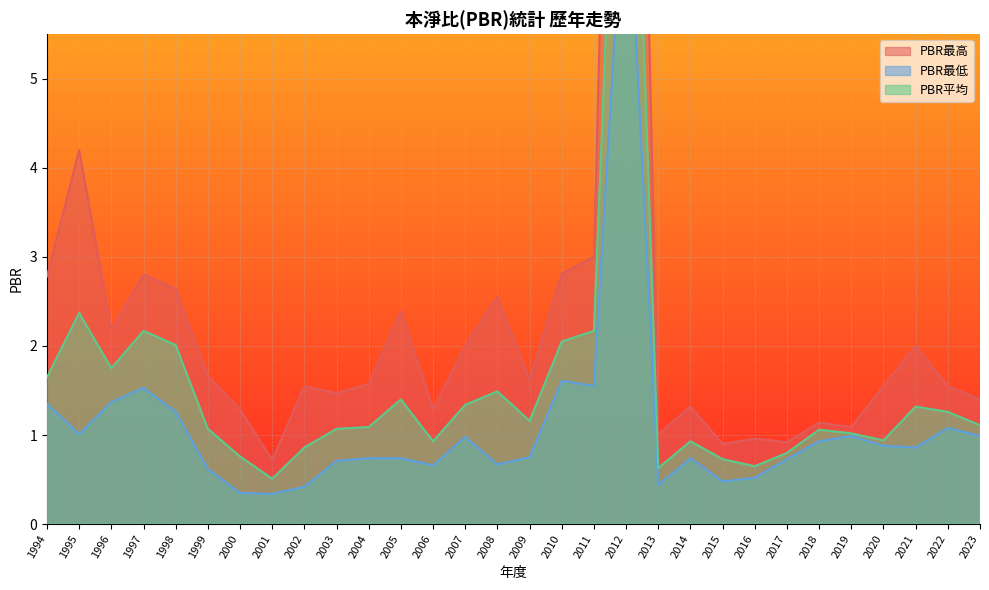

In PBR平均, how many points are lower than both neighbors (excluding endpoints)?

7